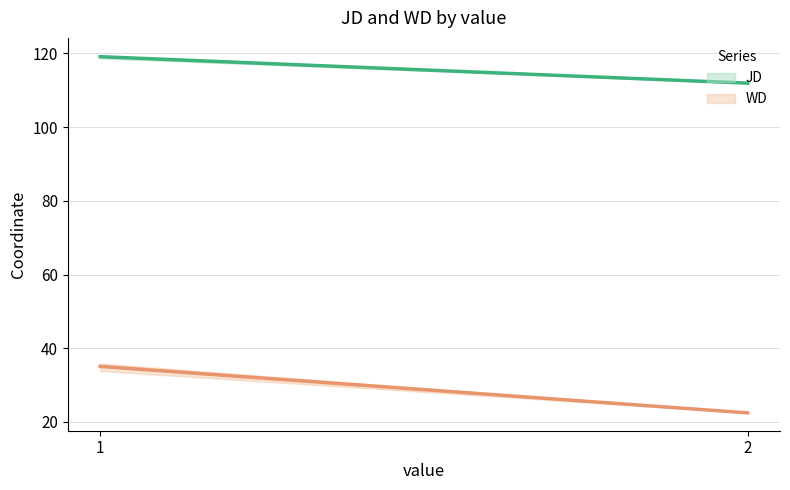

True or false: WD and JD cross at least once.

False